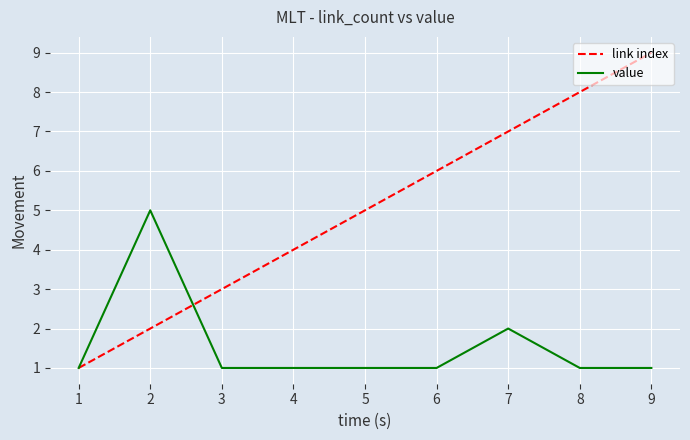

What is the difference between the second highest and second lowest values in the value series?

1